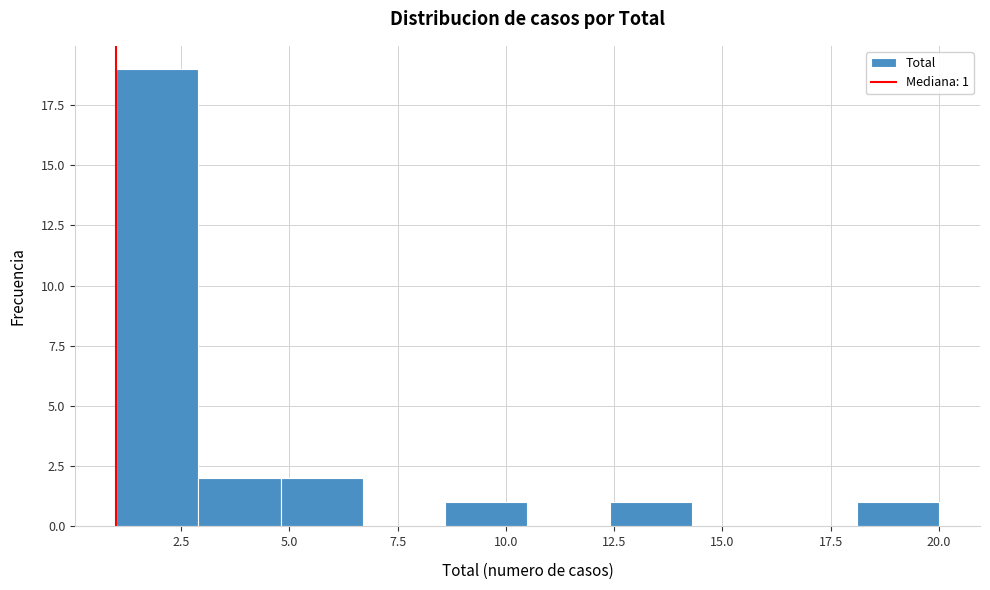

Around what value on the x-axis is the tallest bar? Give the approximate position of its centre, as read against the axis.

2.0